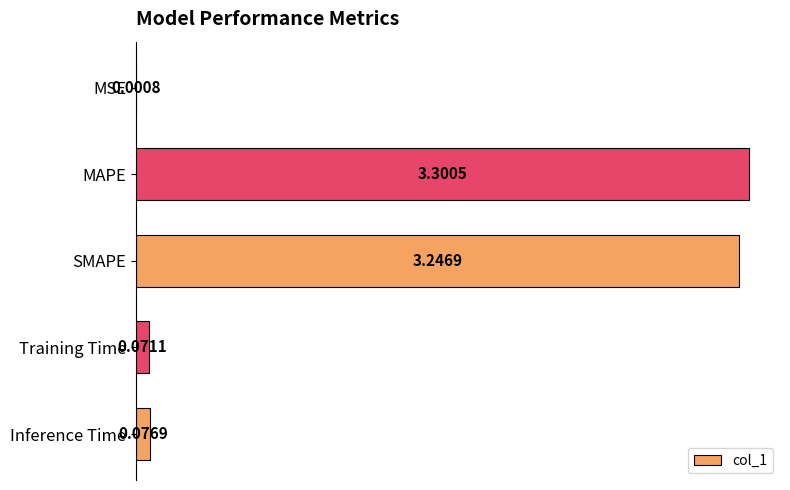

What is the change in value from MAPE to Training Time?

-3.2